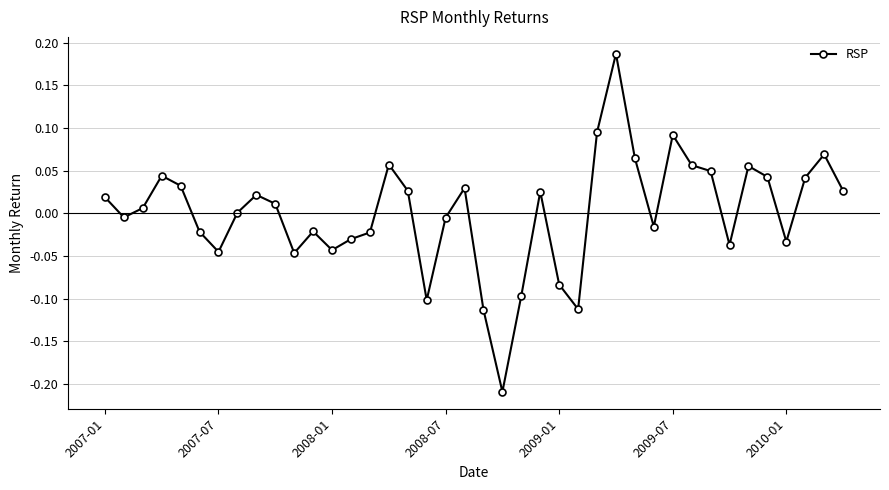

What is the difference between the maximum and minimum values?

0.4